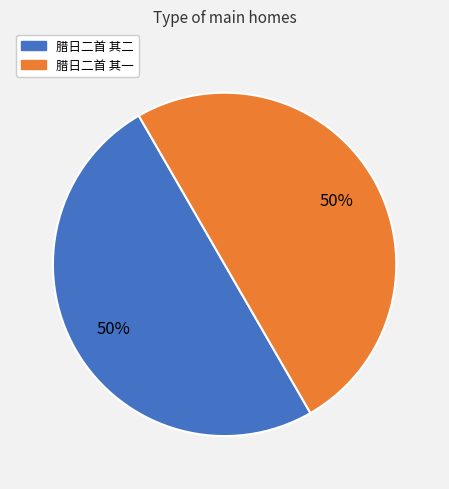

Is it true that 腊日二首 其一 is 63% of the pie?

False